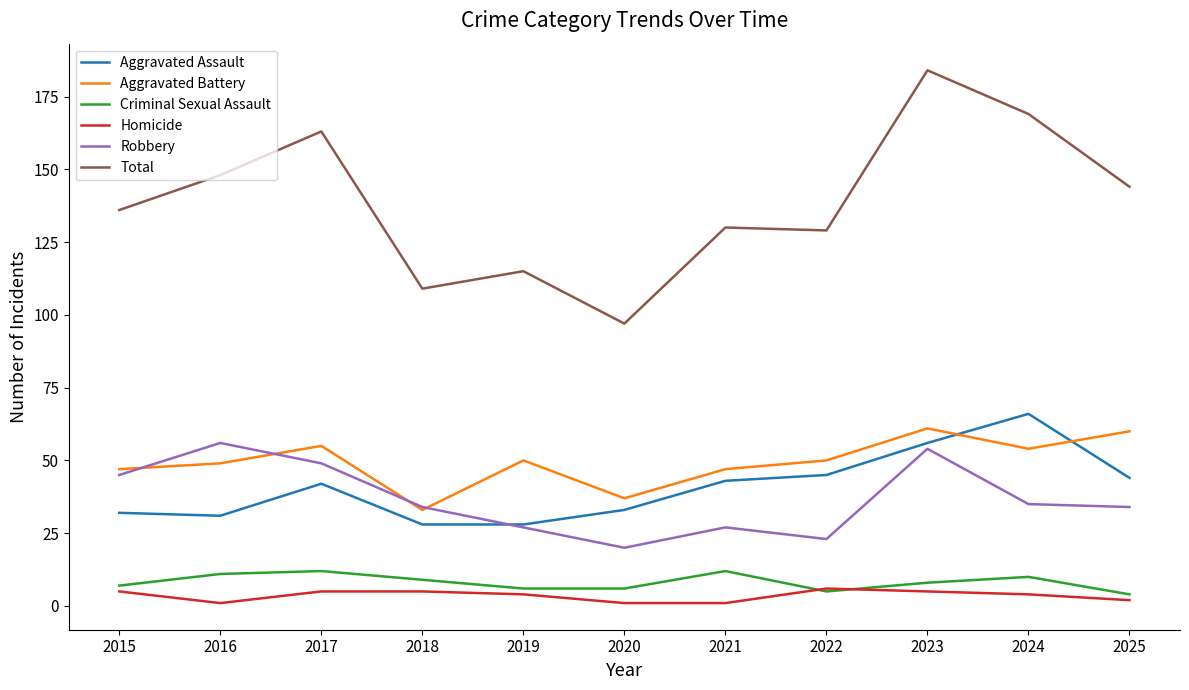

The Total series shows 130 at 2021. True or false?

True